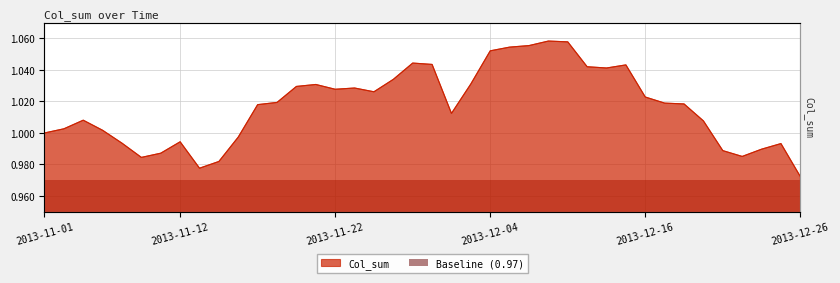

How many lines are shown in the chart?

1